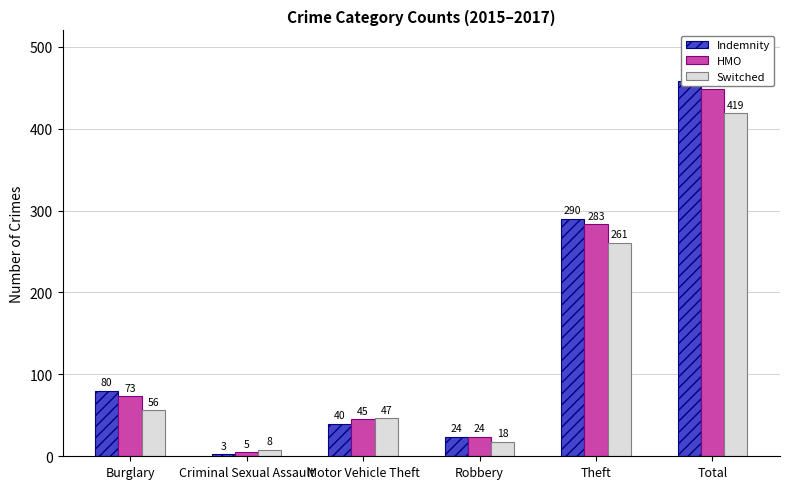

How many values in the HMO series are below 73?

3